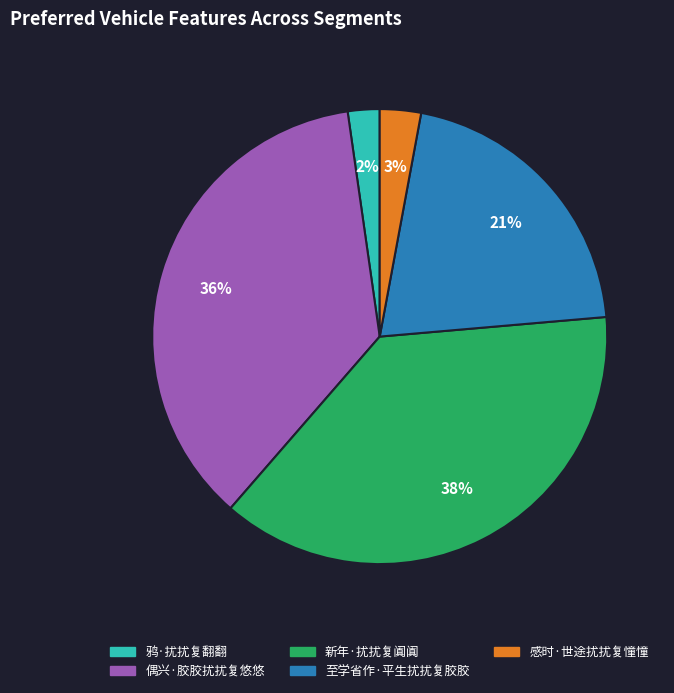

Is the sum of 鸦·扰扰复翻翻 and 至学省作·平生扰扰复胶胶 greater than half?

No